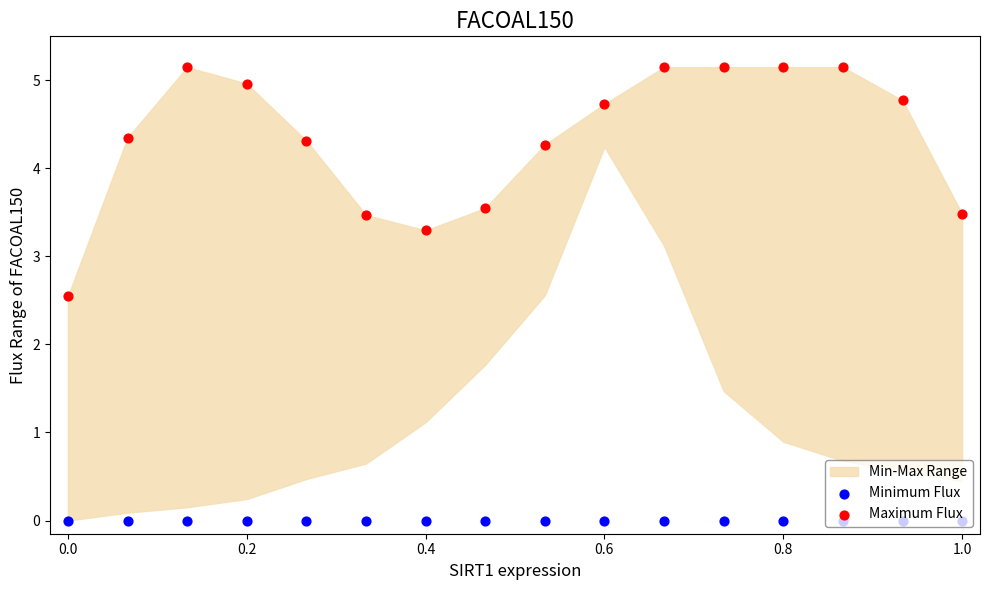

Which series has the widest spread of Y values?

Maximum Flux